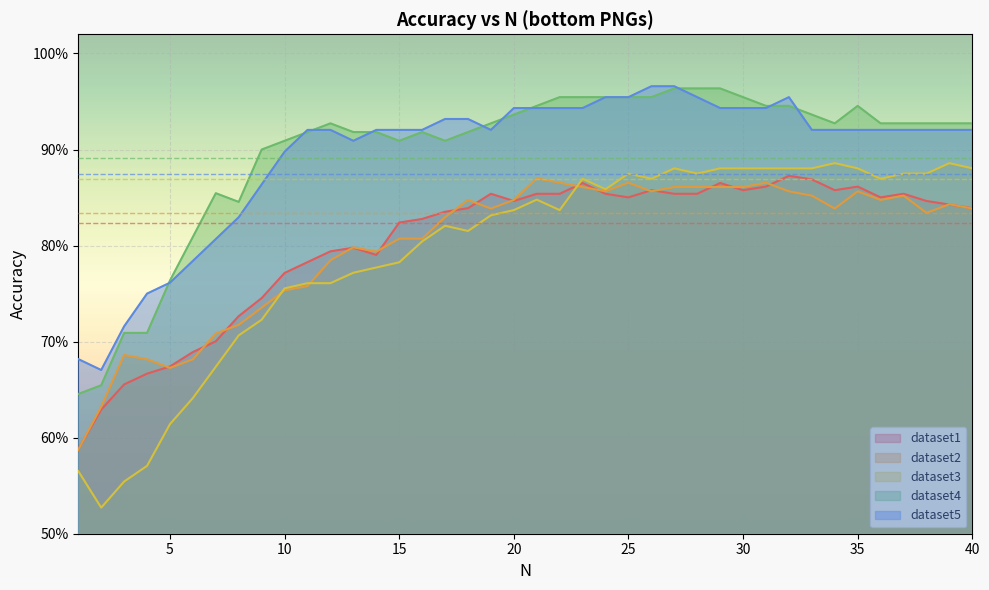

True or false: dataset5 and dataset3 intersect in this chart.

False